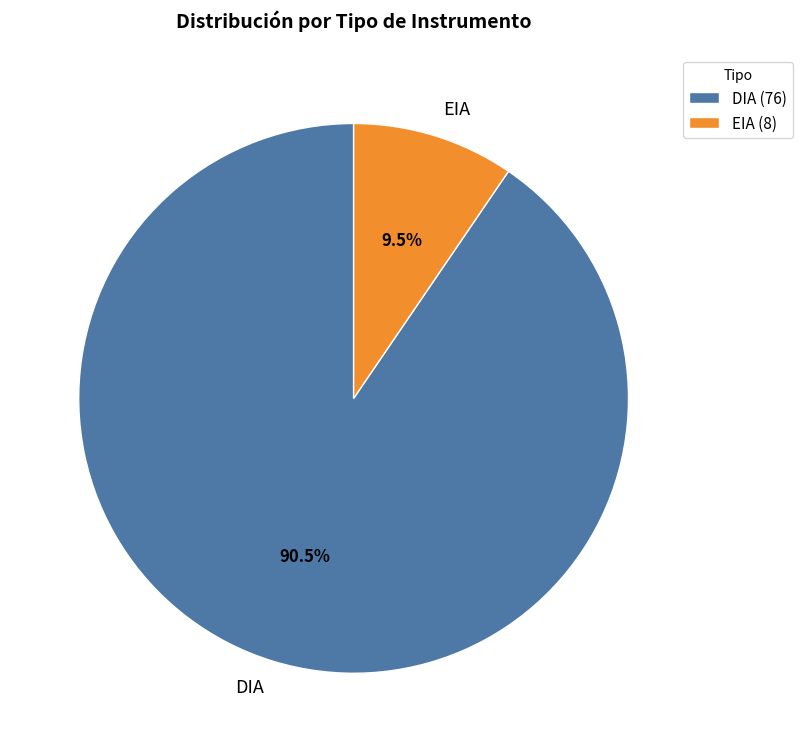

How many slices are in this pie chart?

2